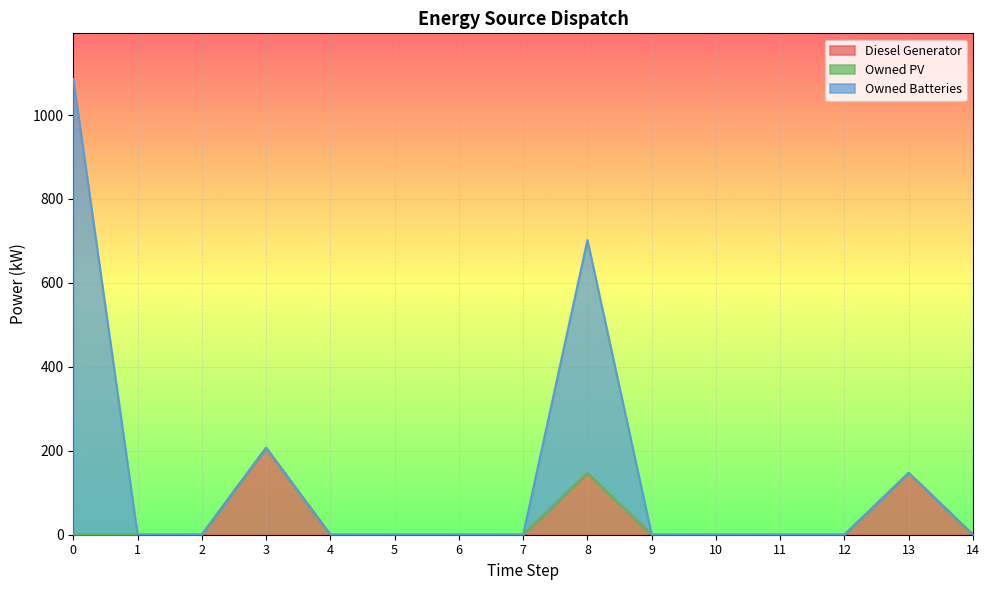

List the labels in order of Diesel Generator value, largest first.

3, 8, 13, 0, 1, 2, 4, 5, 6, 7, 9, 10, 11, 12, 14